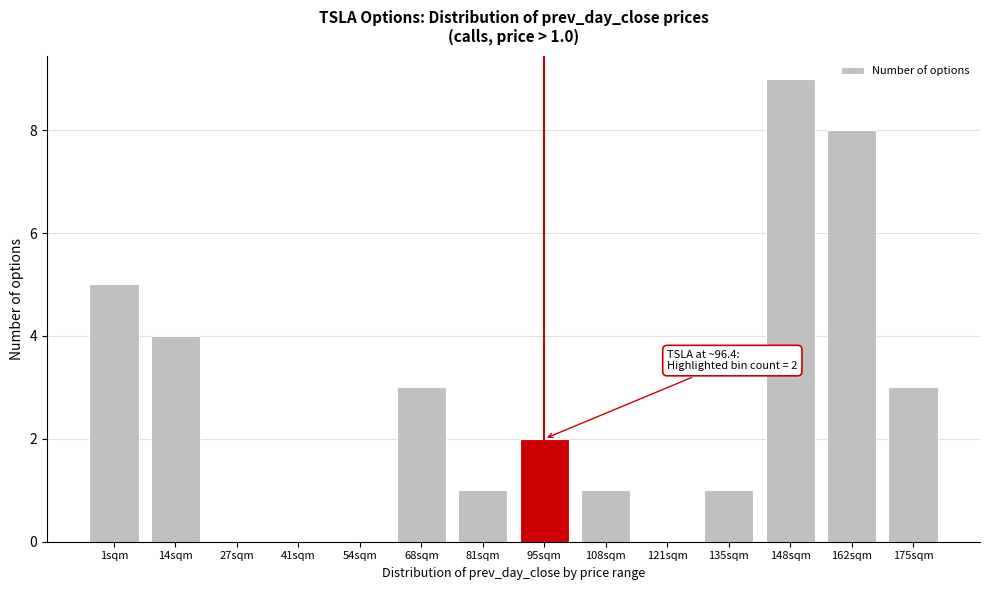

Reading right to left, transcribe all the data shown in this chart.

175sqm=3	162sqm=8	148sqm=9	135sqm=1	121sqm=0	108sqm=1	95sqm=2	81sqm=1	68sqm=3	54sqm=0	41sqm=0	27sqm=0	14sqm=4	1sqm=5